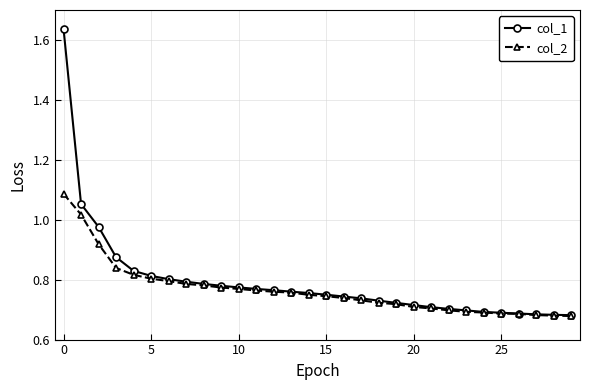

Which series has the largest range (max minus min)?

col_1